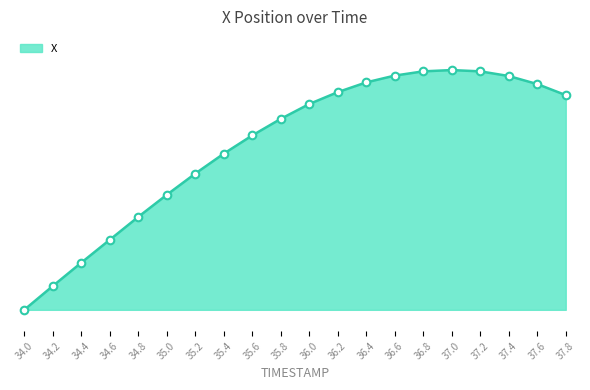

What is the change in value from 37.2 to 37.6?

-0.3